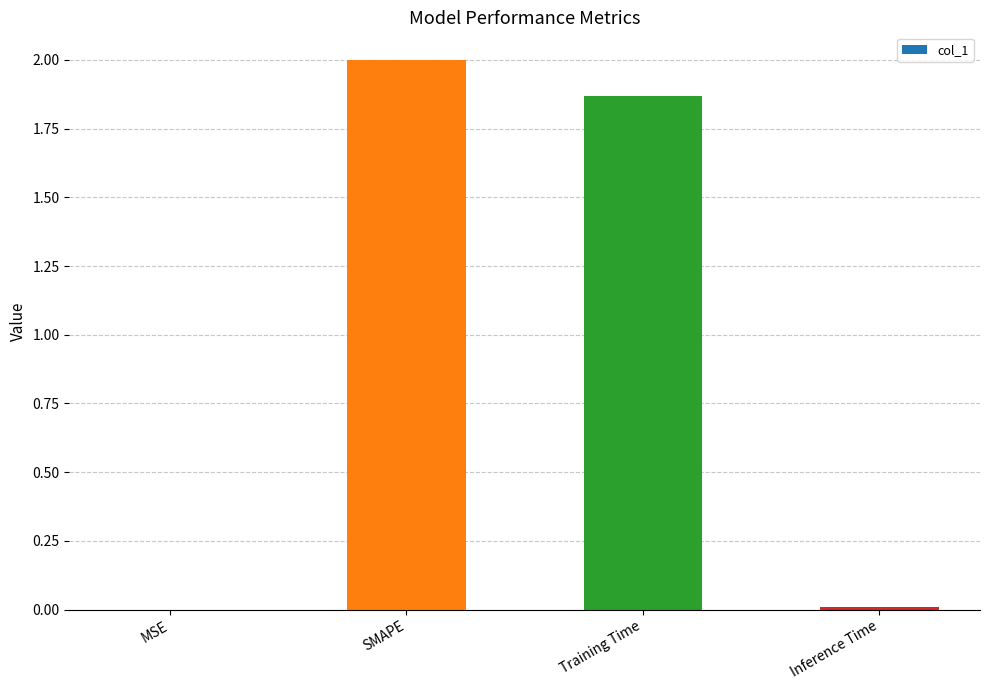

The chart shows a value of 0.0 at Inference Time. True or false?

True